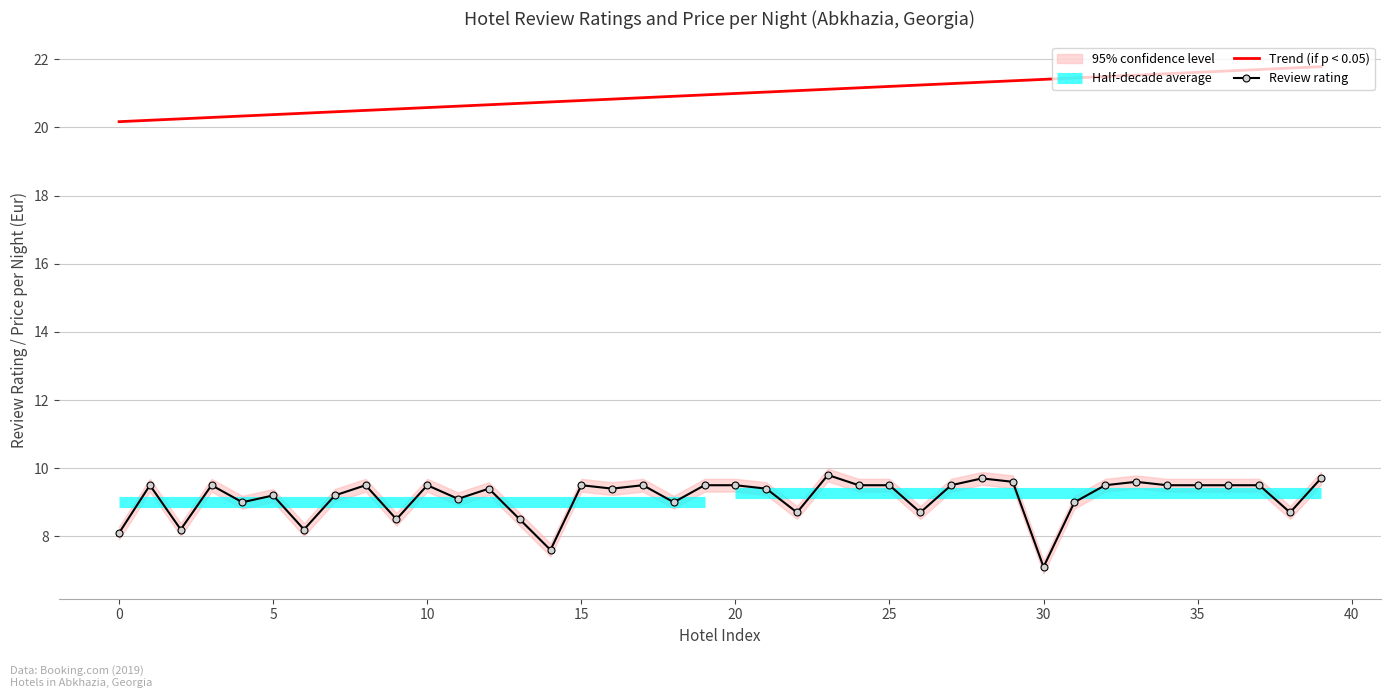

What is the value of the Trend (if p < 0.05) point at the 32nd from the left?

21.5